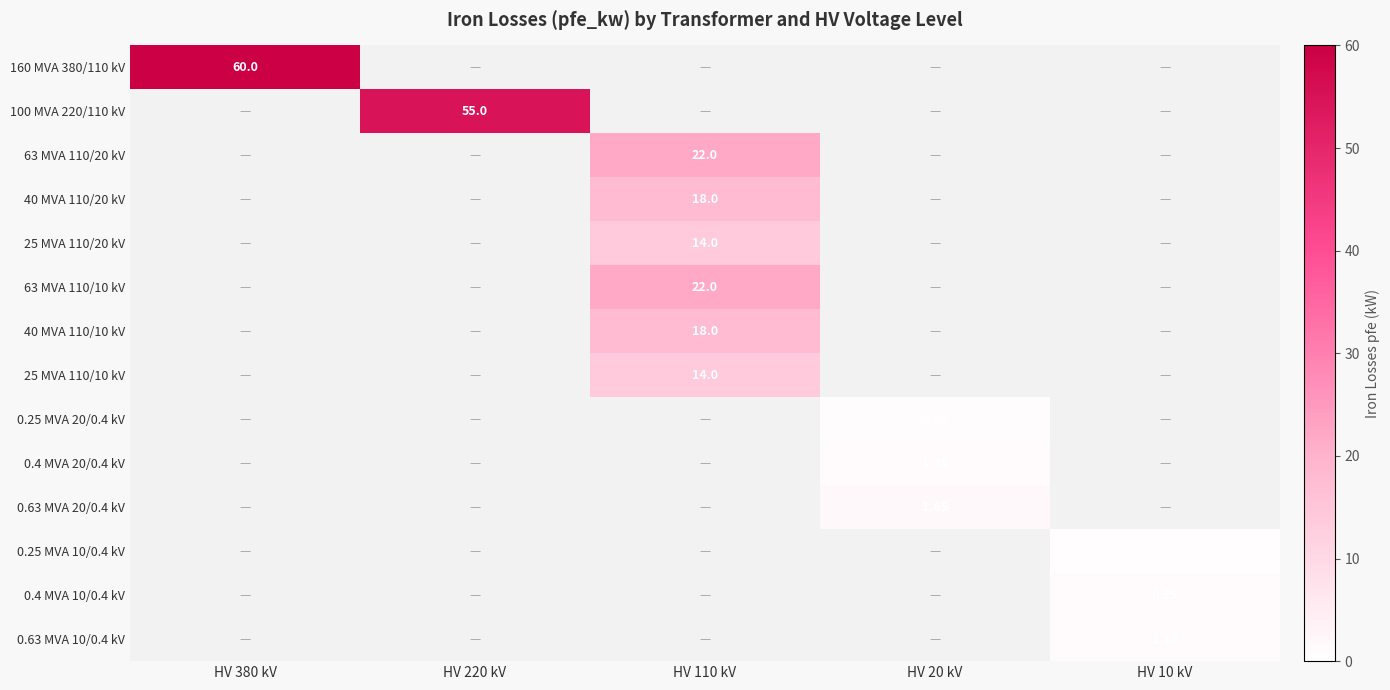

True or false: 0.63 MVA 20/0.4 kV has a value of 0.2 at HV 110 kV.

False